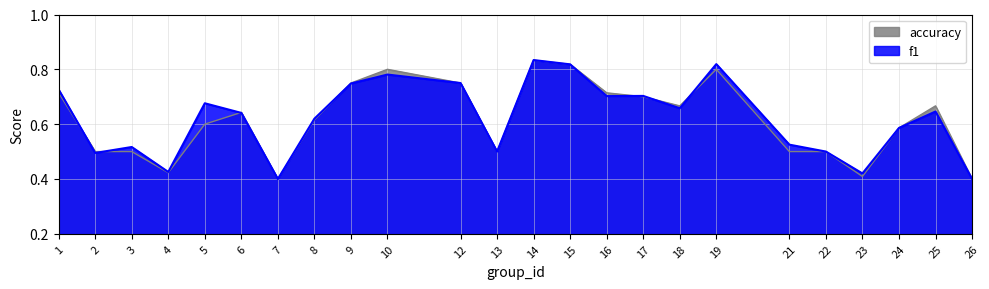

Is the value of f1 at 16 greater than the value of accuracy at 5?

Yes